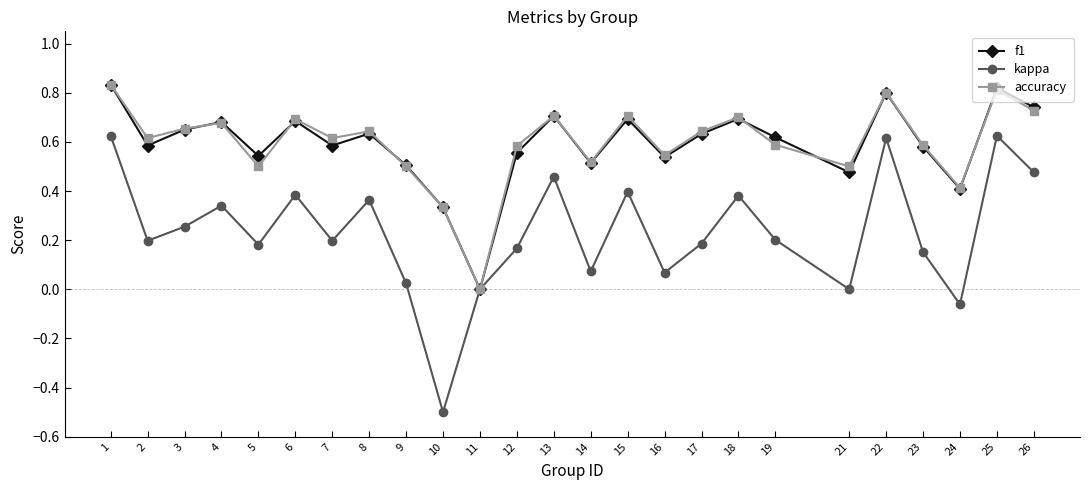

Does the chart display data point markers on the line(s)?

Yes